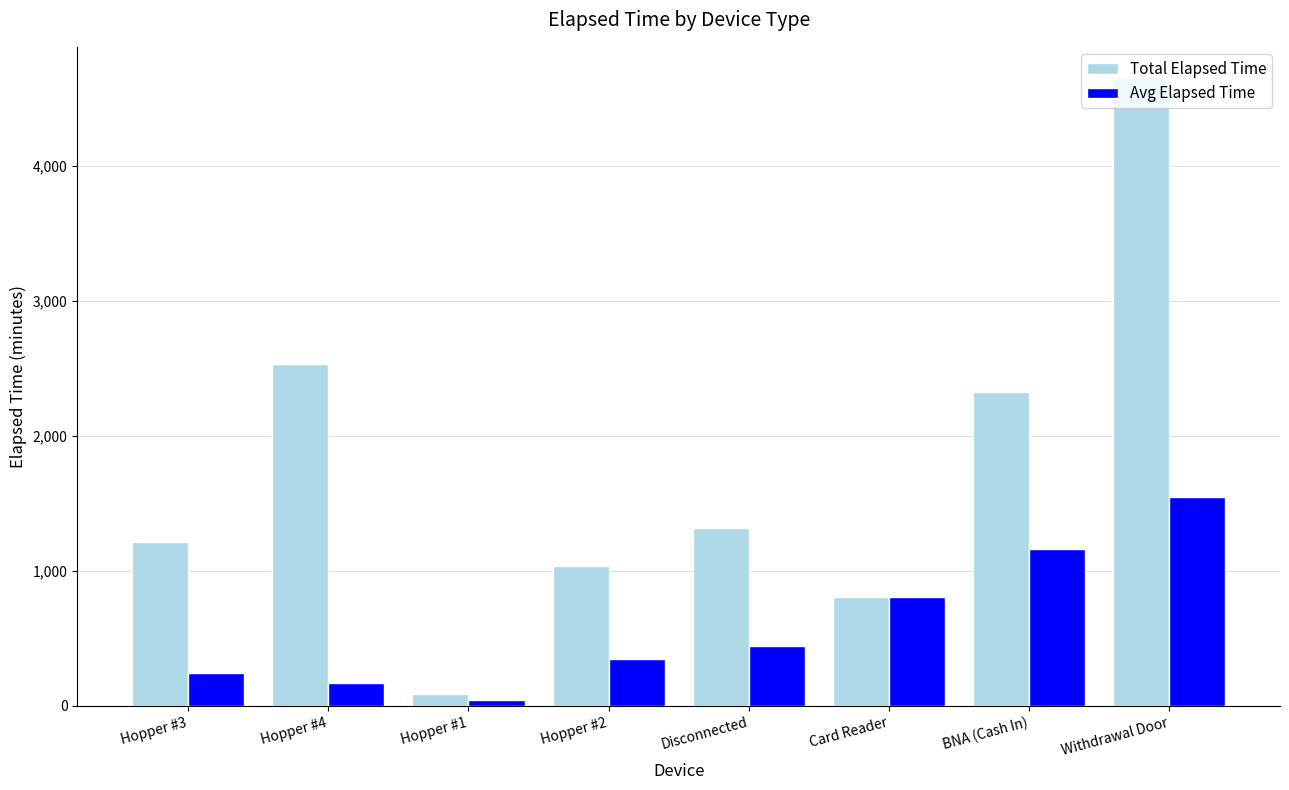

Are the bars grouped side by side (vs. stacked)?

Yes